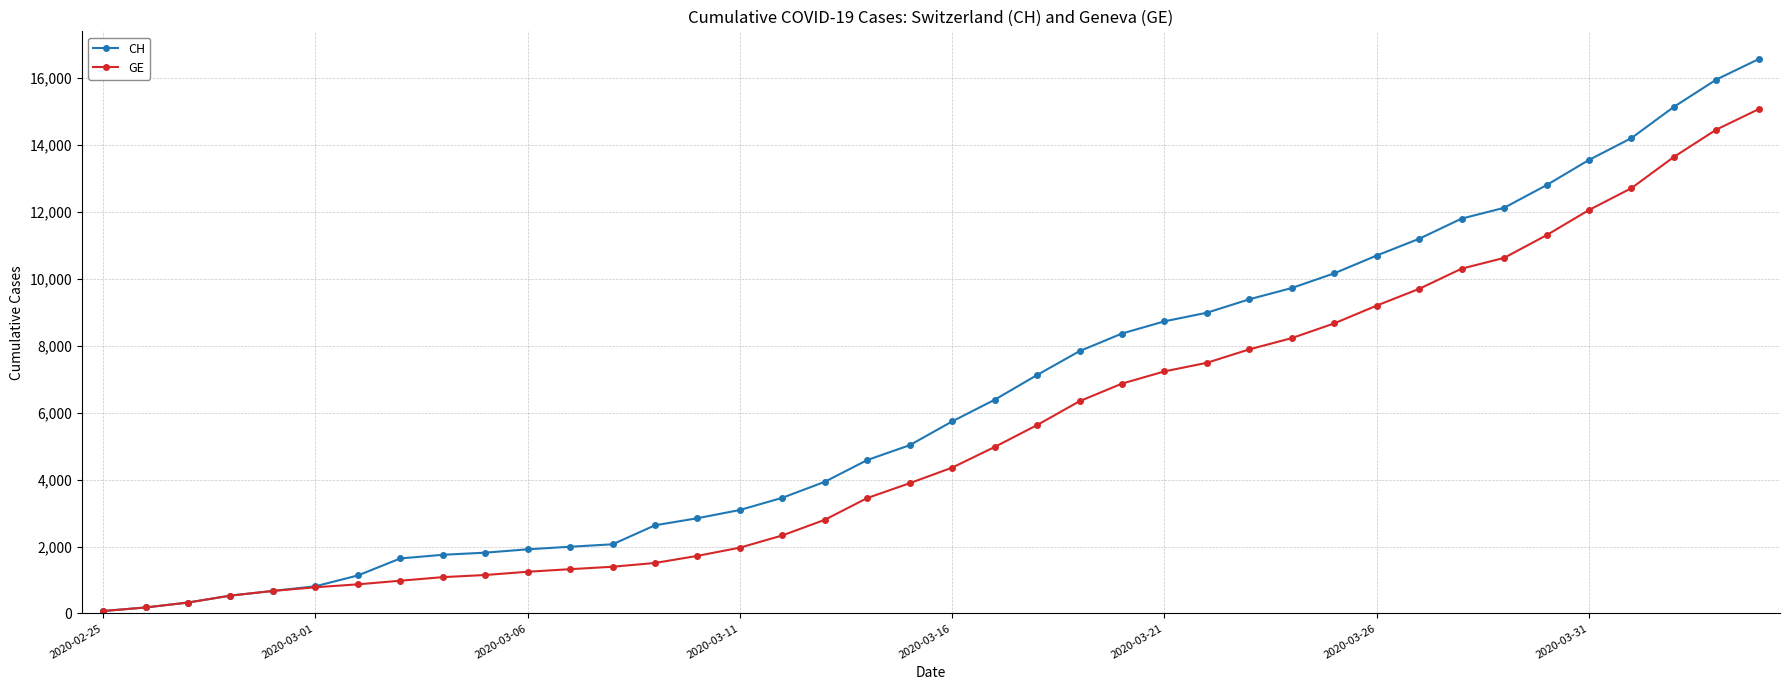

Which series has the widest spread of values?

CH